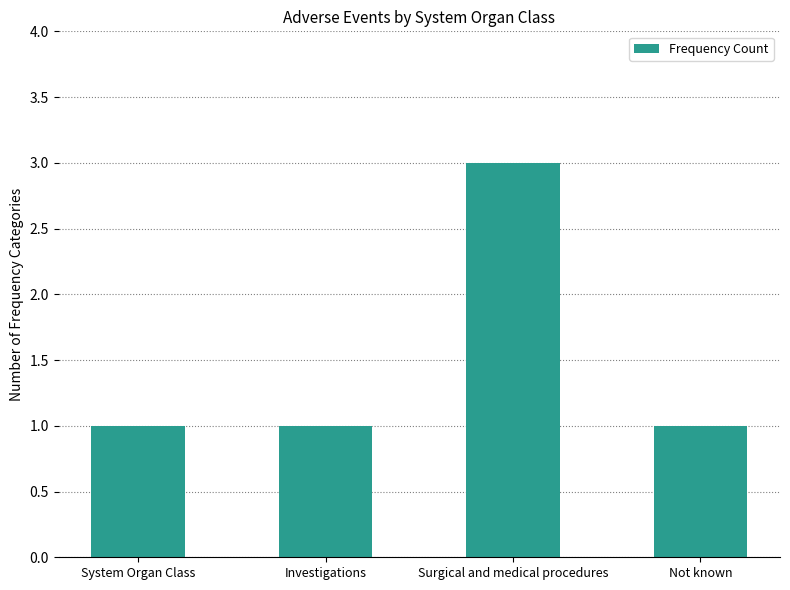

How many bars are there in total?

4